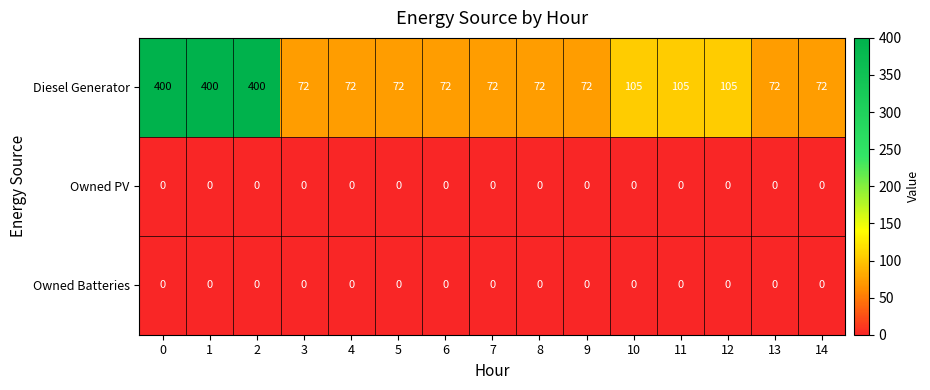

Count the Diesel Generator values in the range 72 to 105.

12